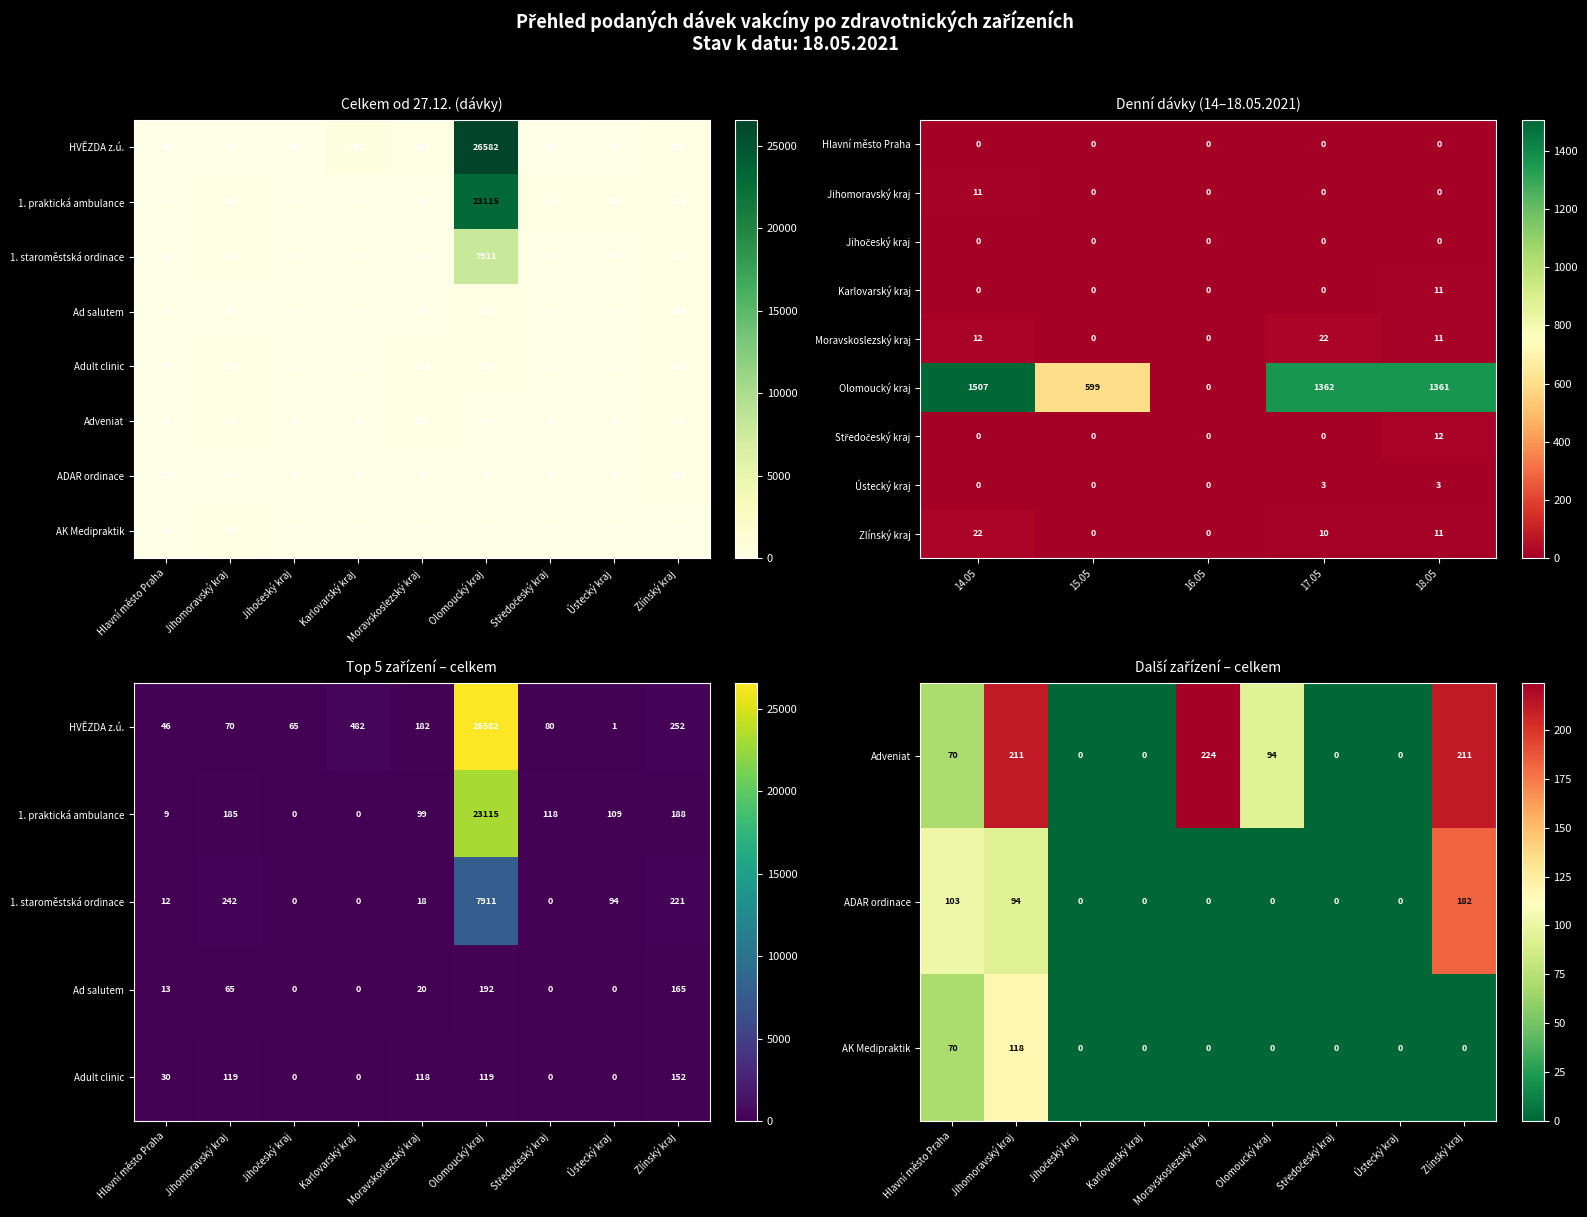

True or false: Zlínský kraj has a value of 182 at 6.

True